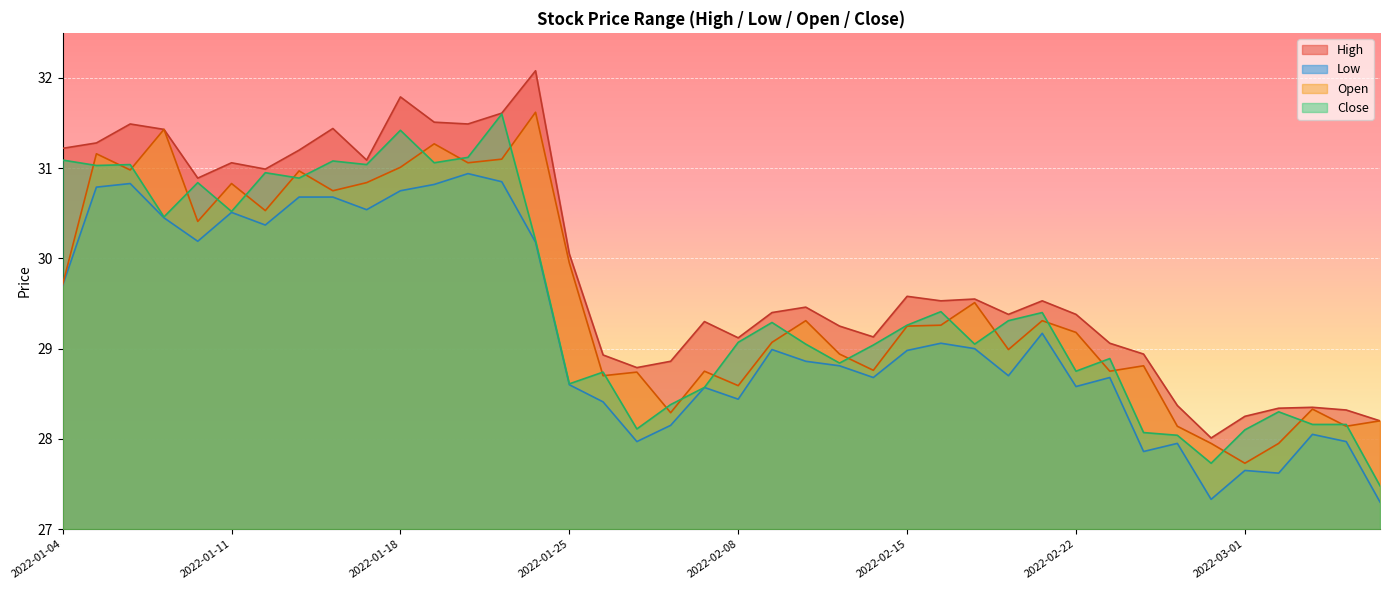

Which category has the highest value across all series?

2022-01-24